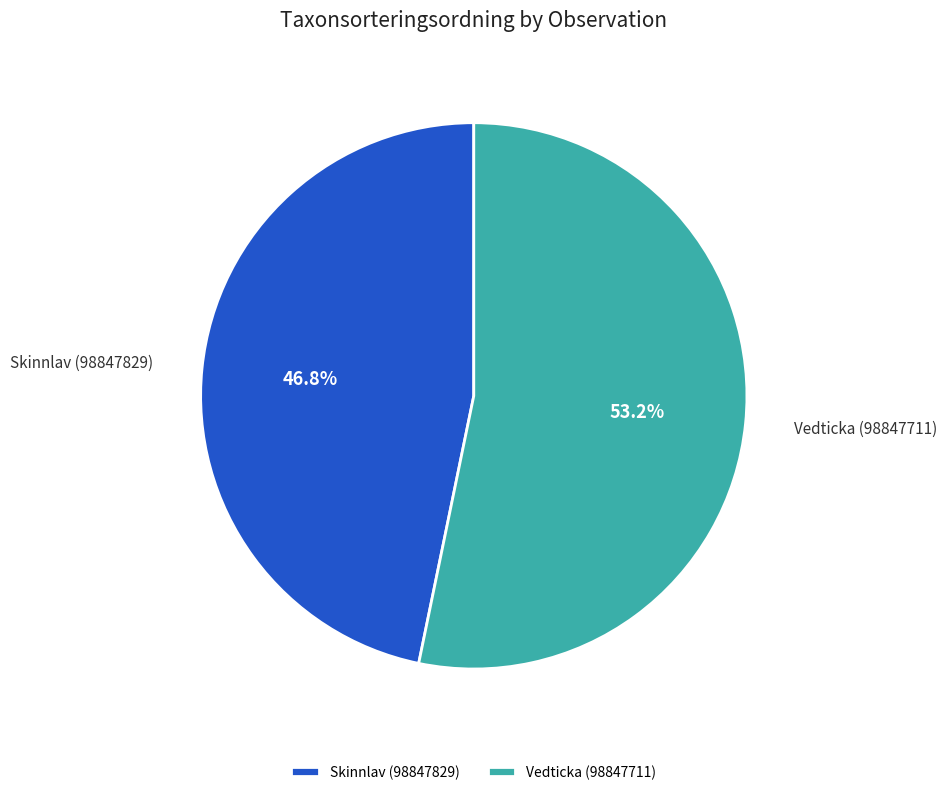

Between Skinnlav (98847829) and Vedticka (98847711), which is larger?

Vedticka (98847711)